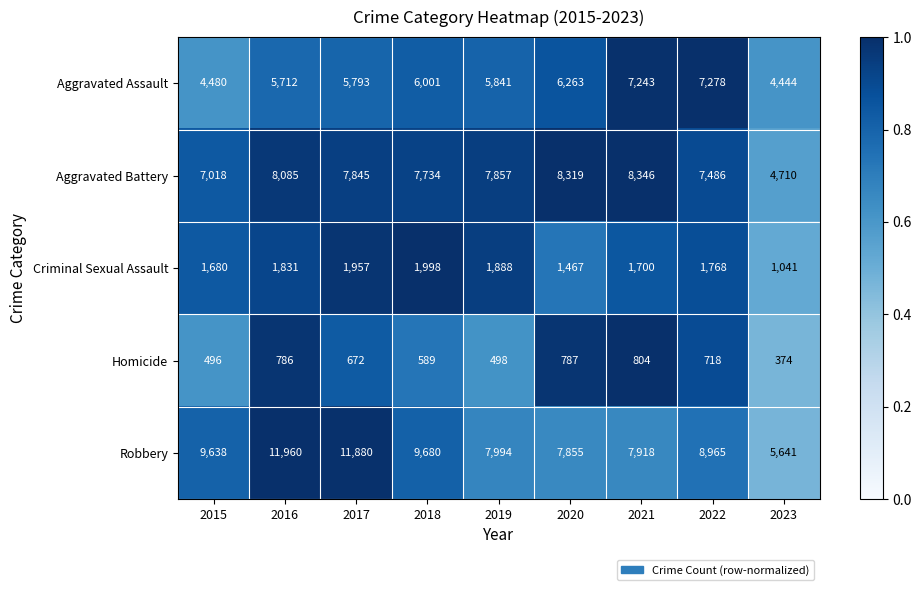

Rank the categories by Robbery value from lowest to highest.

2023, 2020, 2021, 2019, 2022, 2015, 2018, 2017, 2016